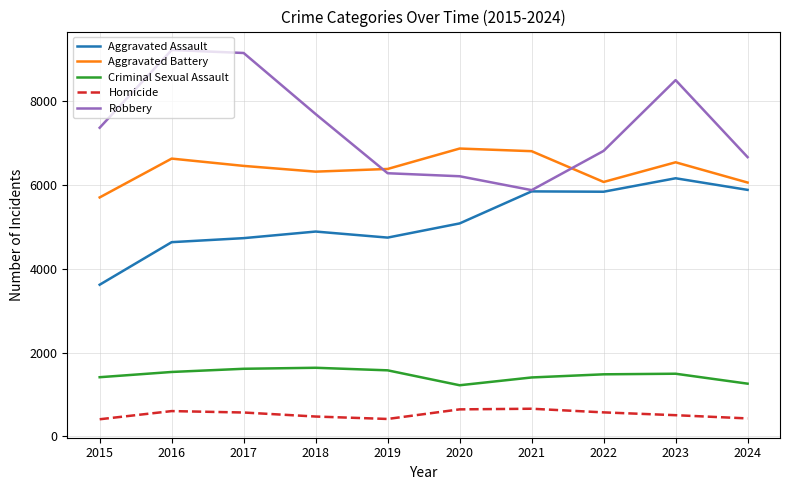

True or false: Homicide and Aggravated Battery cross at least once.

False